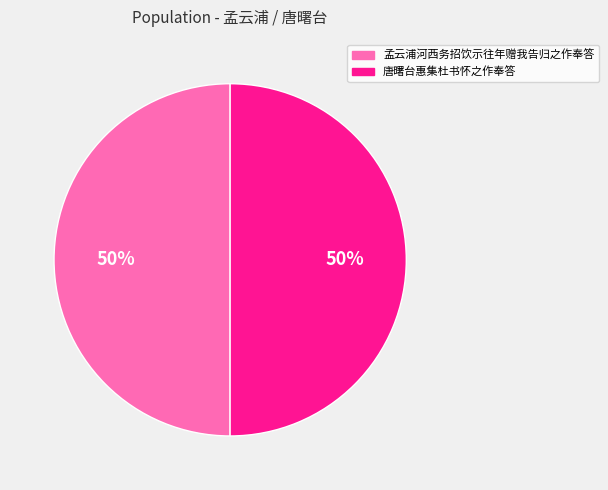

Is the sum of 孟云浦河西务招饮示往年赠我告归之作奉答 and 唐曙台惠集杜书怀之作奉答 greater than half?

Yes